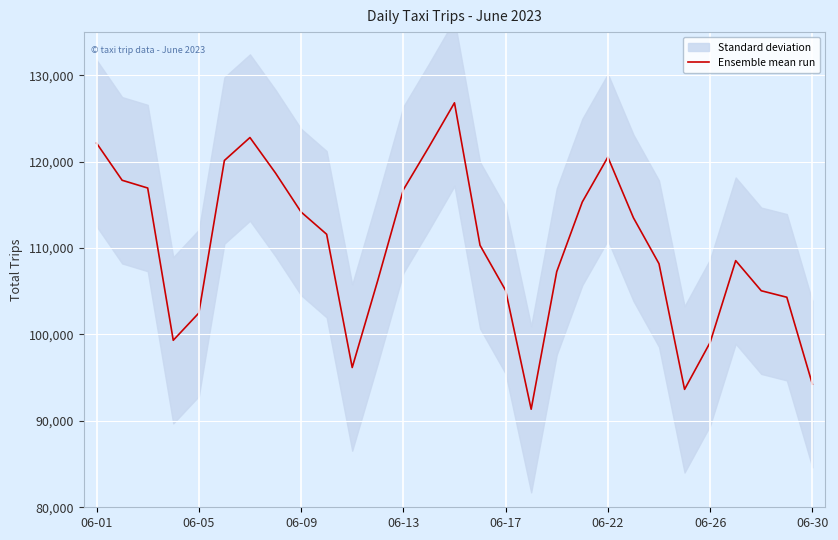

Reading left to right, what are all the values shown in this chart?

122151	117852	116954	99330	102484	120140	122796	118686	114179	111601	96177	106265	116749	121704	126816	110323	105105	91349	107277	115339	120531	113509	108193	93648	99080	108548	105063	104311	94250